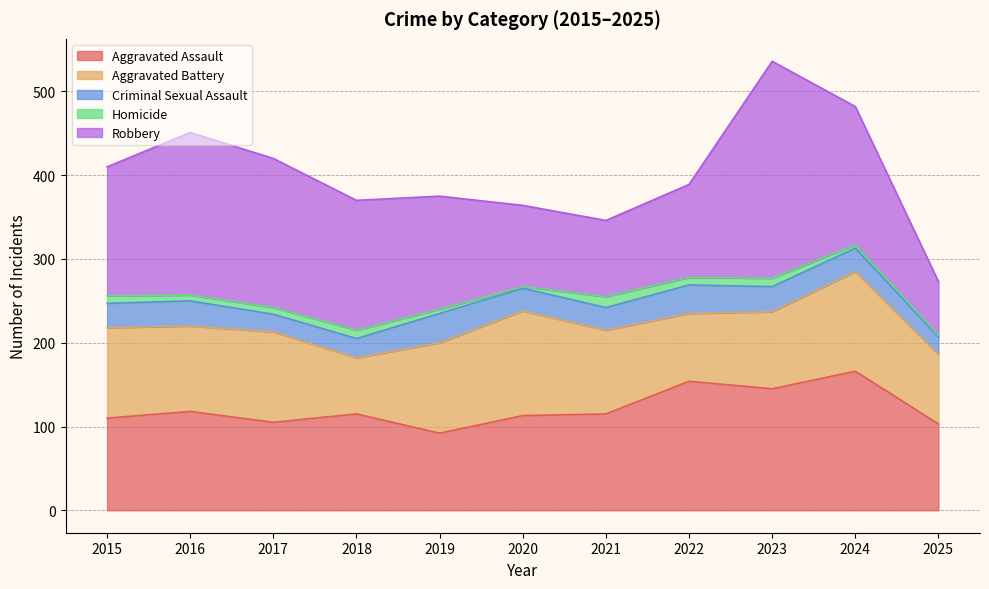

The Aggravated Assault series shows 105 at 2017. True or false?

True